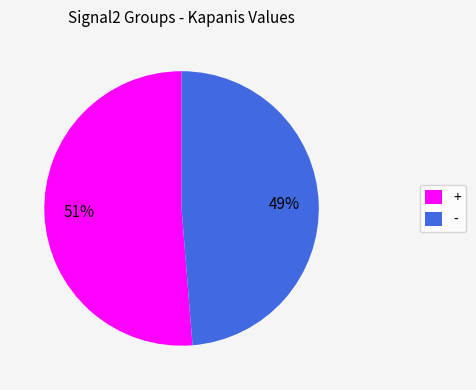

To the nearest percent, what is the average slice percentage?

50%